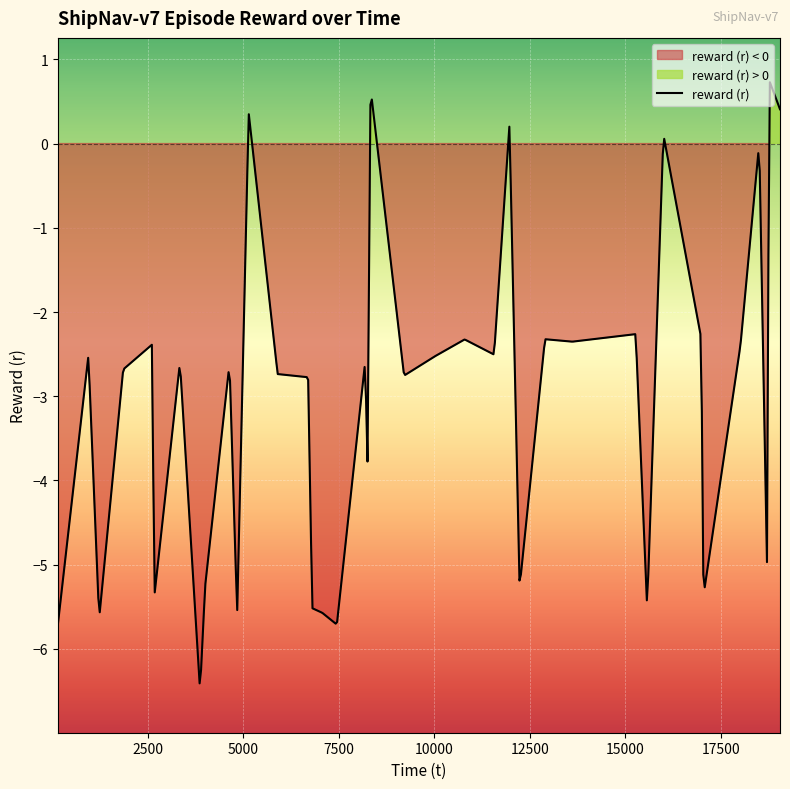

What is the smallest value displayed?

-6.5